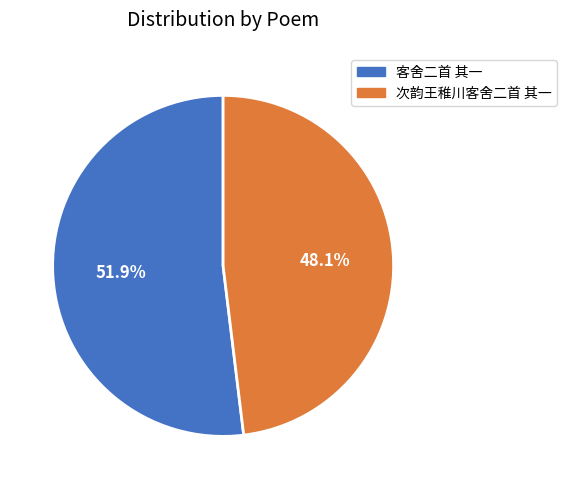

To the nearest percent, what is the difference between the largest and smallest slice percentages?

4%